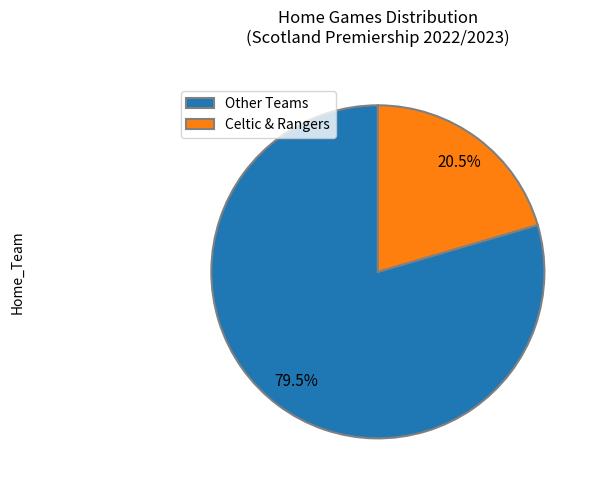

Which slice represents more than half of the pie?

Other Teams